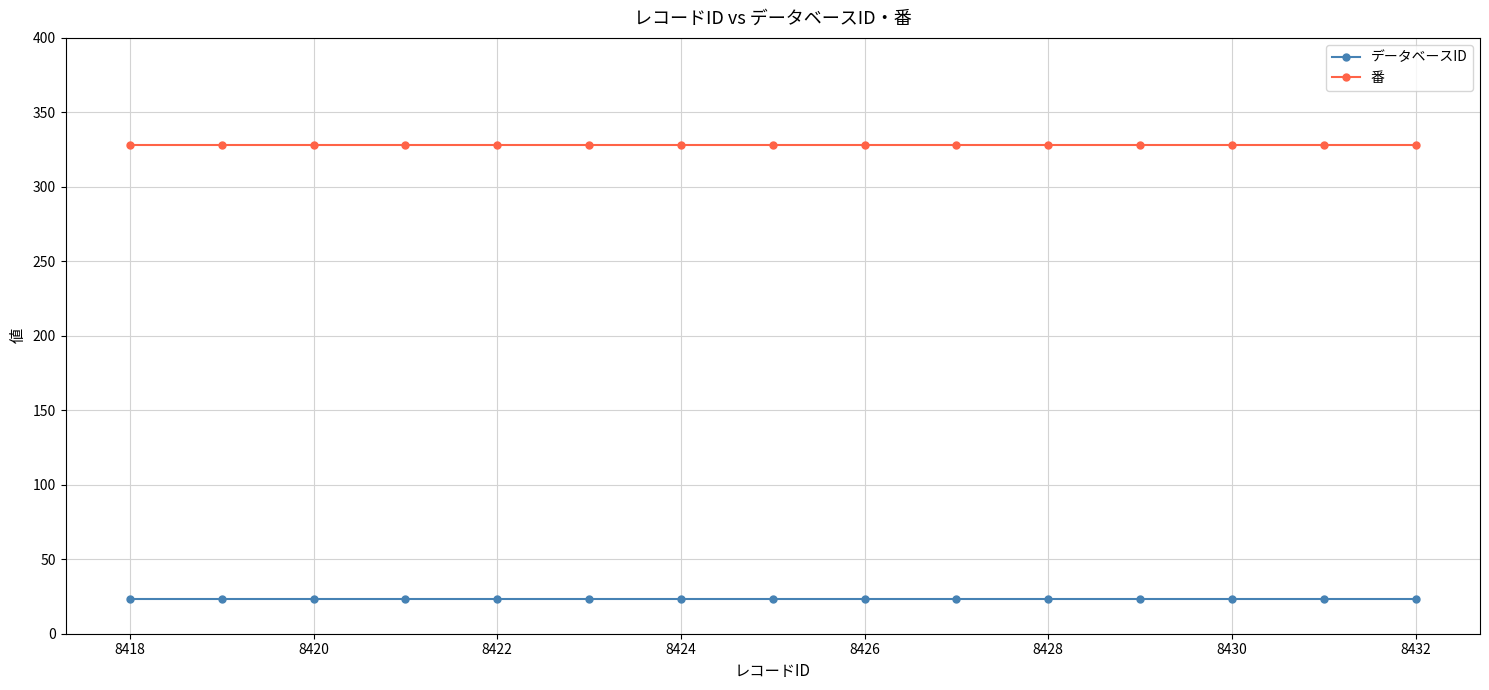

Rank the series by their average value, from highest to lowest.

番, データベースID